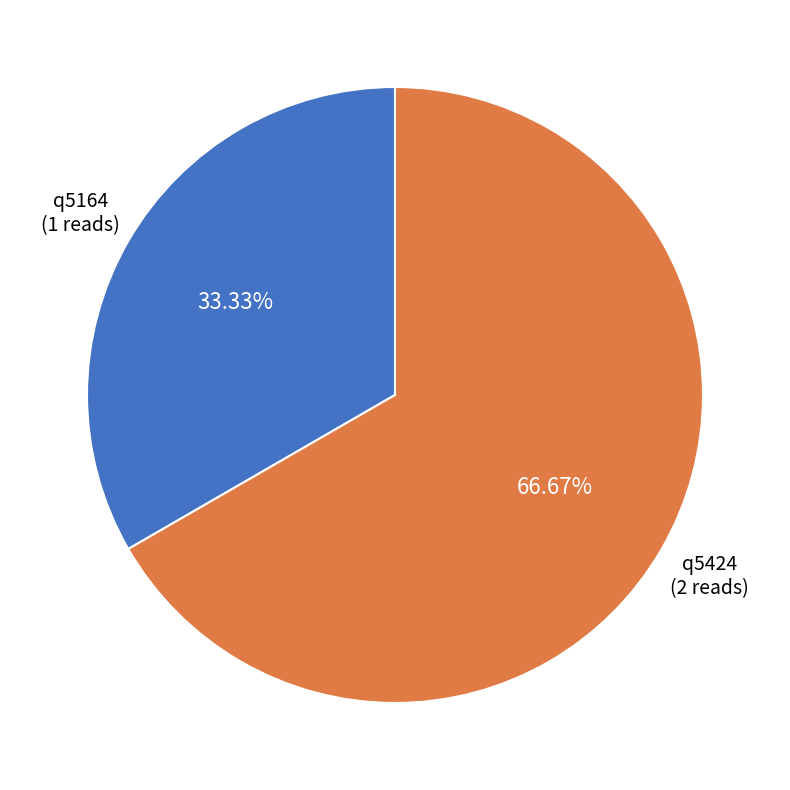

Combined, what portion of the pie is q5164 and q5424?

100.0%